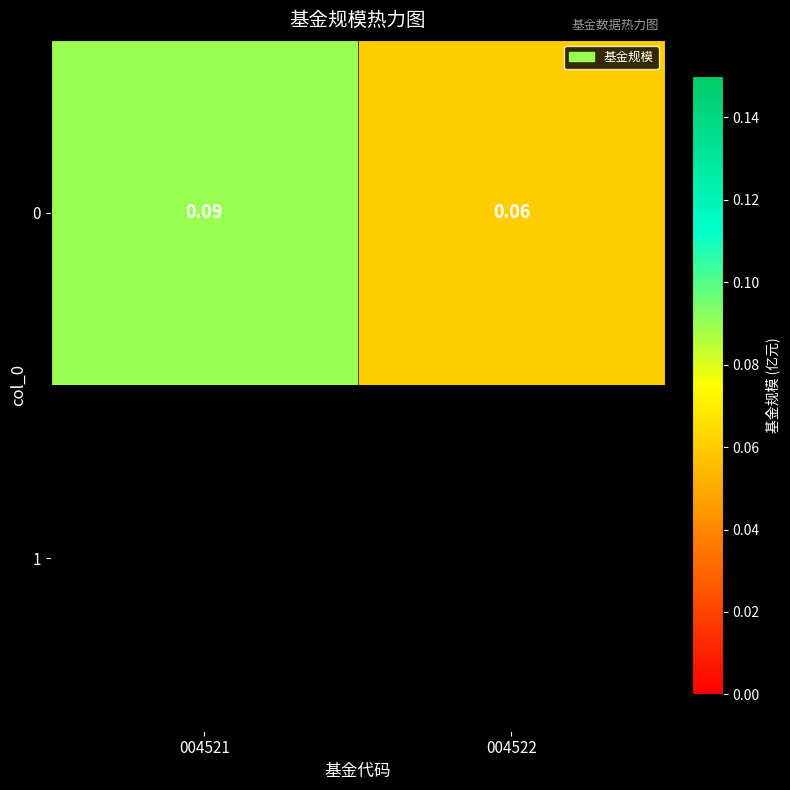

The value at 004521 is 0.1. True or false?

False